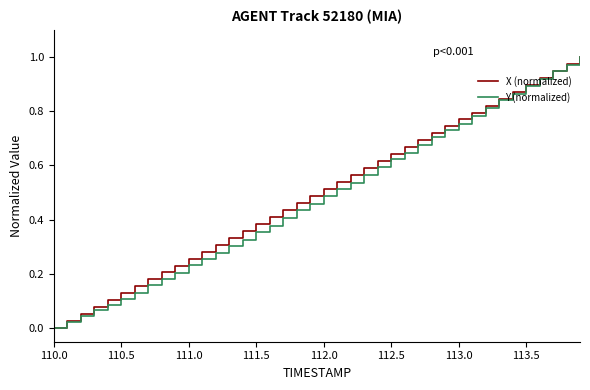

Reading right to left, transcribe all the data shown in this chart.

X (normalized): 1.0	1.0	0.9	0.9	0.9	0.9	0.8	0.8	0.8	0.8	0.7	0.7	0.7	0.7	0.6	0.6	0.6	0.6	0.5	0.5	0.5	0.5	0.4	0.4	0.4	0.4	0.3	0.3	0.3	0.3	0.2	0.2	0.2	0.2	0.1	0.1	0.1	0.1	0.0	0.0
Y (normalized): 1.0	1.0	0.9	0.9	0.9	0.9	0.8	0.8	0.8	0.8	0.7	0.7	0.7	0.6	0.6	0.6	0.6	0.5	0.5	0.5	0.5	0.4	0.4	0.4	0.4	0.3	0.3	0.3	0.3	0.2	0.2	0.2	0.2	0.1	0.1	0.1	0.1	0.0	0.0	0.0